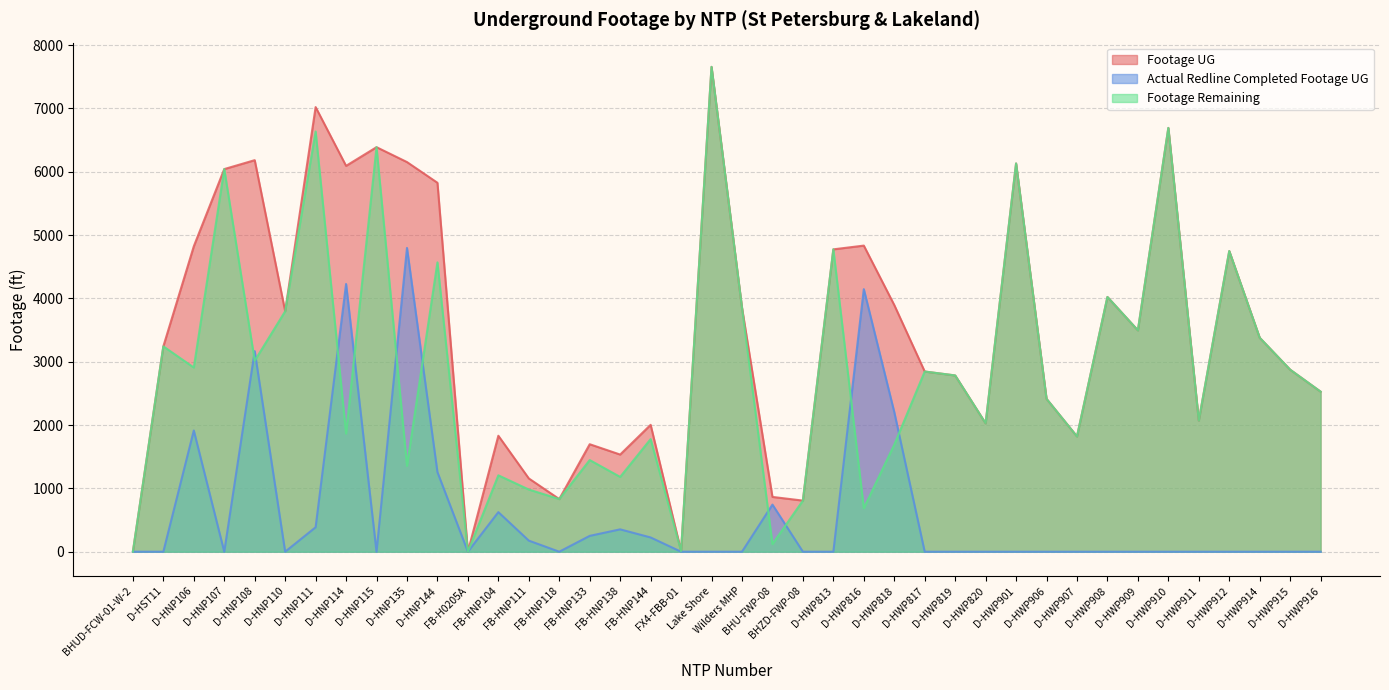

What is the sum of the Footage UG values at D-HNP135 and FB-HNP111?

7309